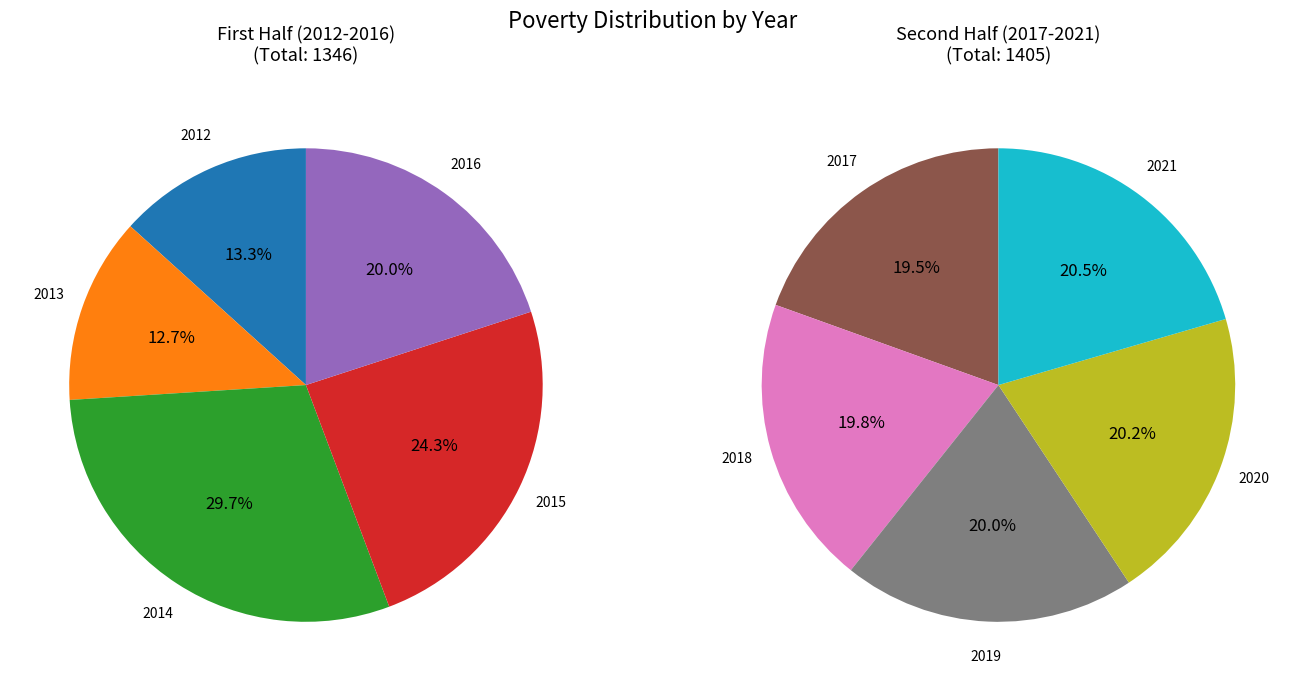

Is there a majority slice in this chart?

No